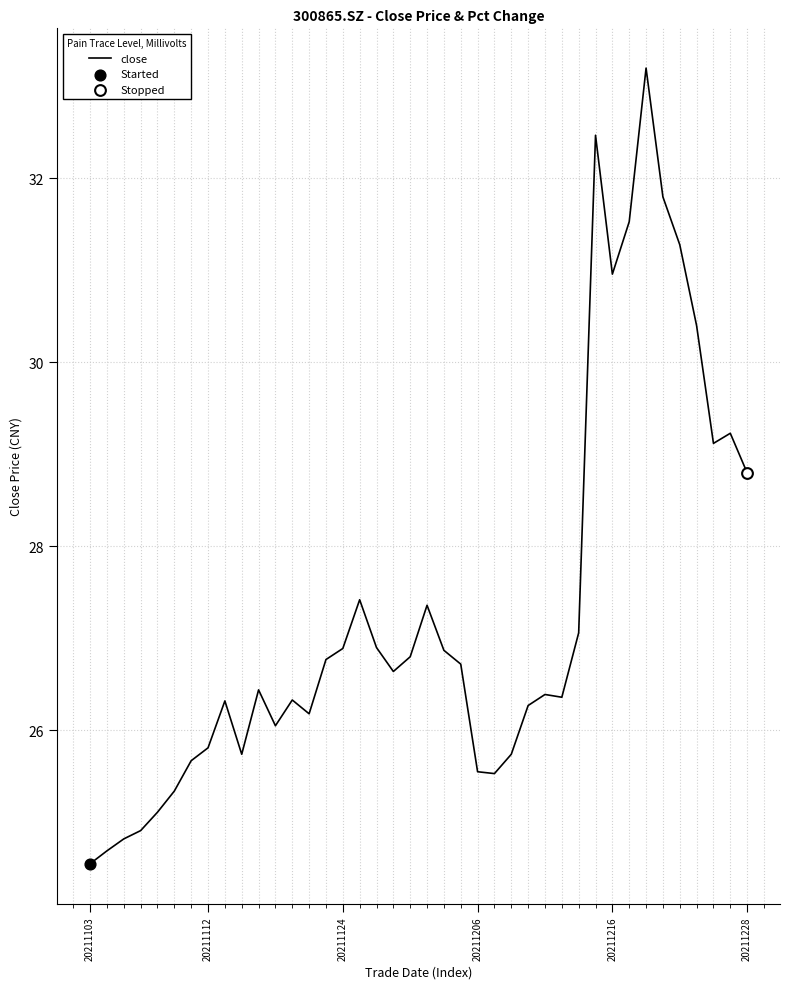

What is the ratio of the value at 38 to the value at 23?

0.9